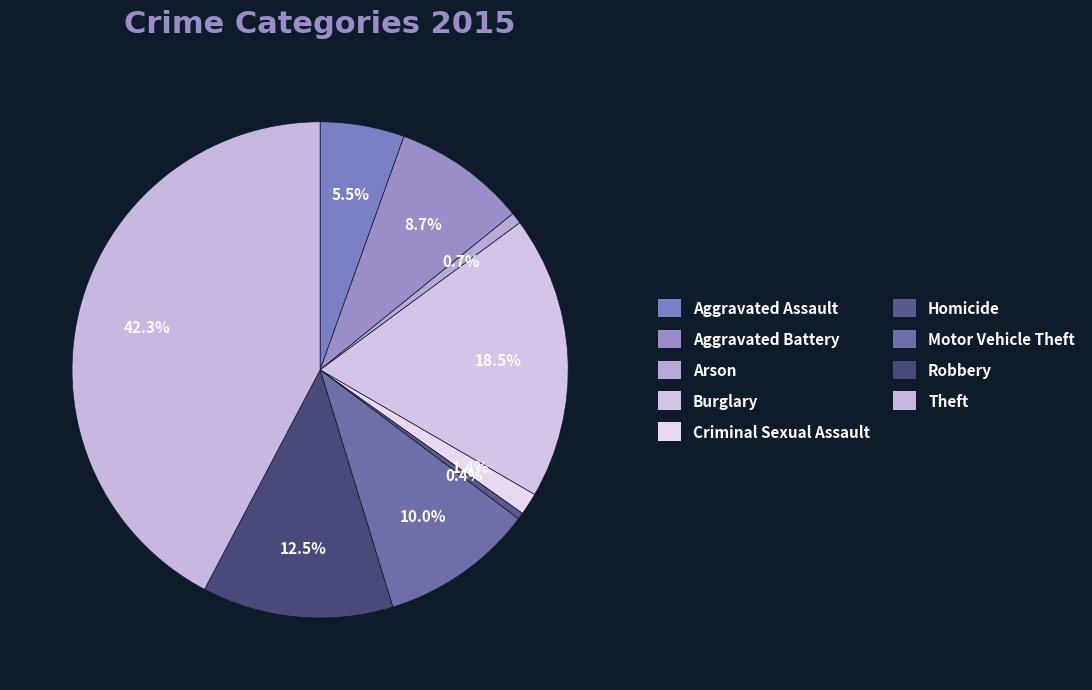

Which category has the biggest portion of the pie?

Theft